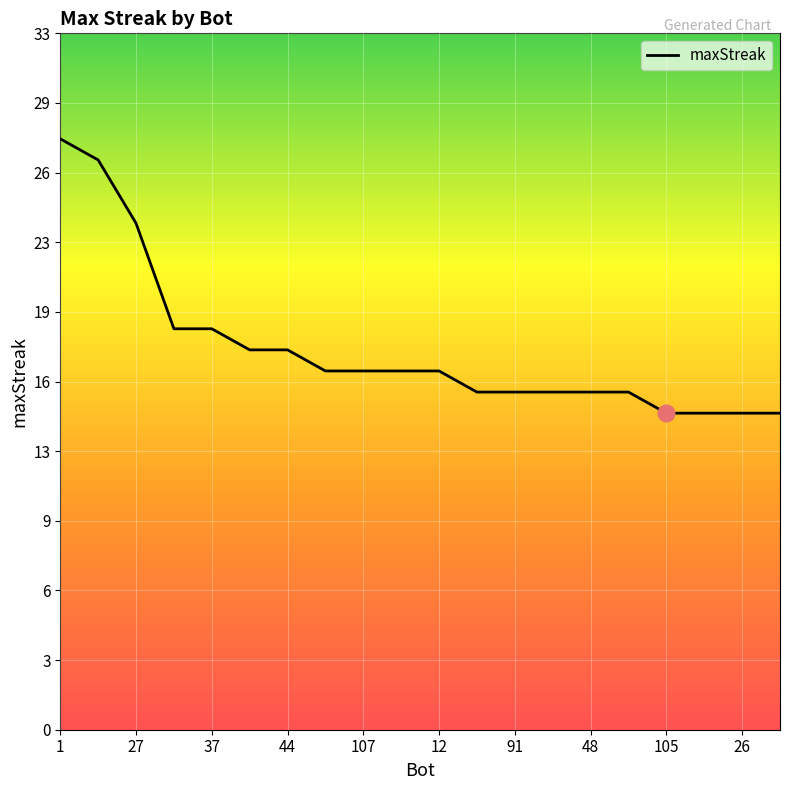

Reading right to left, list all the values displayed in this chart.

15	15	15	15	16	16	16	16	16	17	17	17	17	18	18	19	19	24	27	28